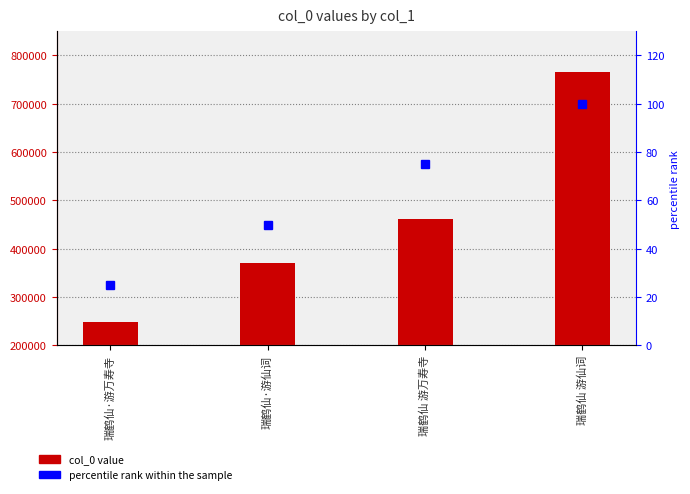

The col_0 series shows 248224 at 瑞鹤仙·游万寿寺. True or false?

True